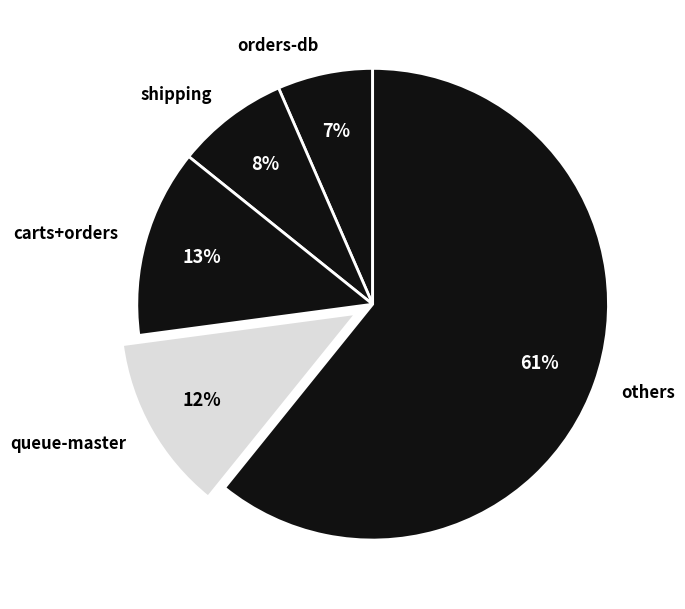

To the nearest percent, what portion does carts+orders represent?

13%